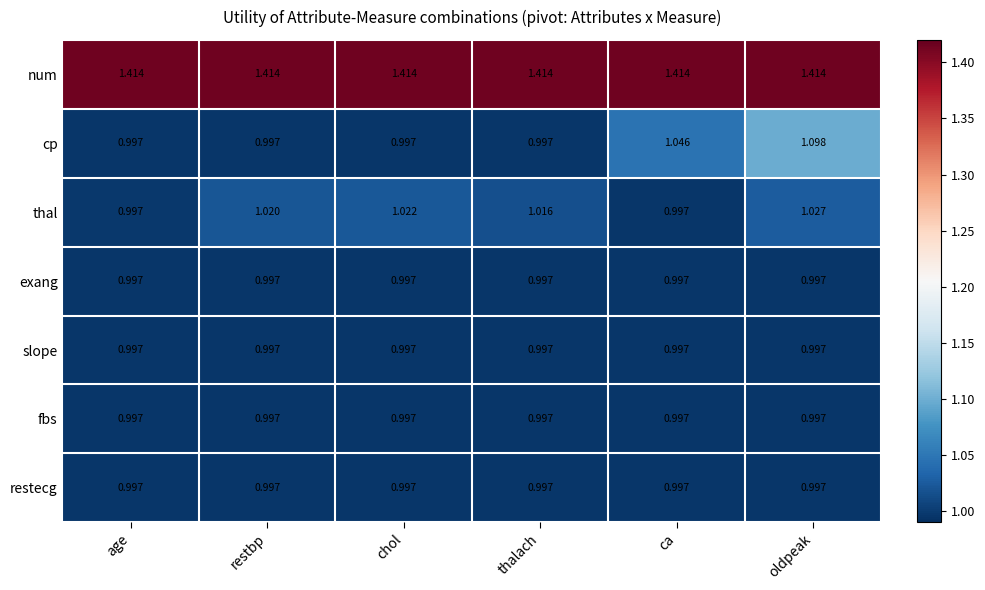

What is the total value across all series at chol?

7.4